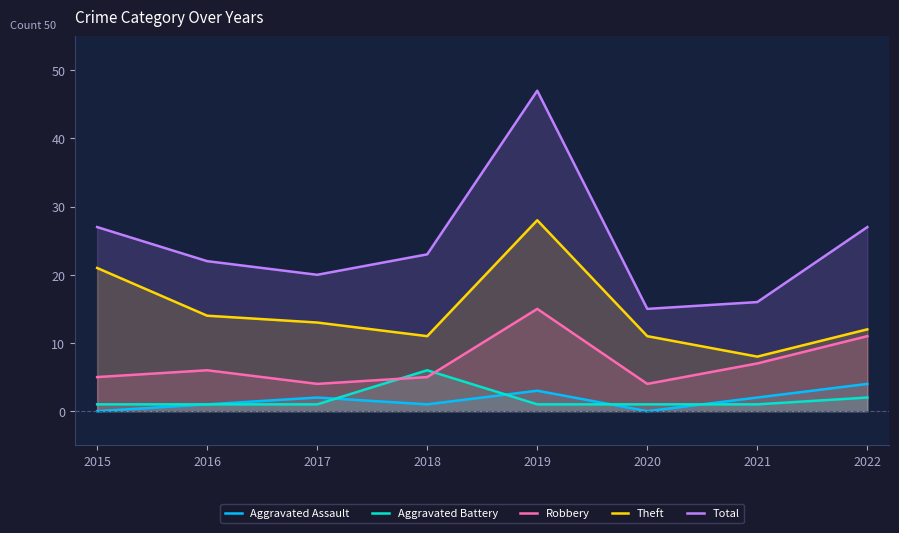

How many lines are shown in the chart?

5